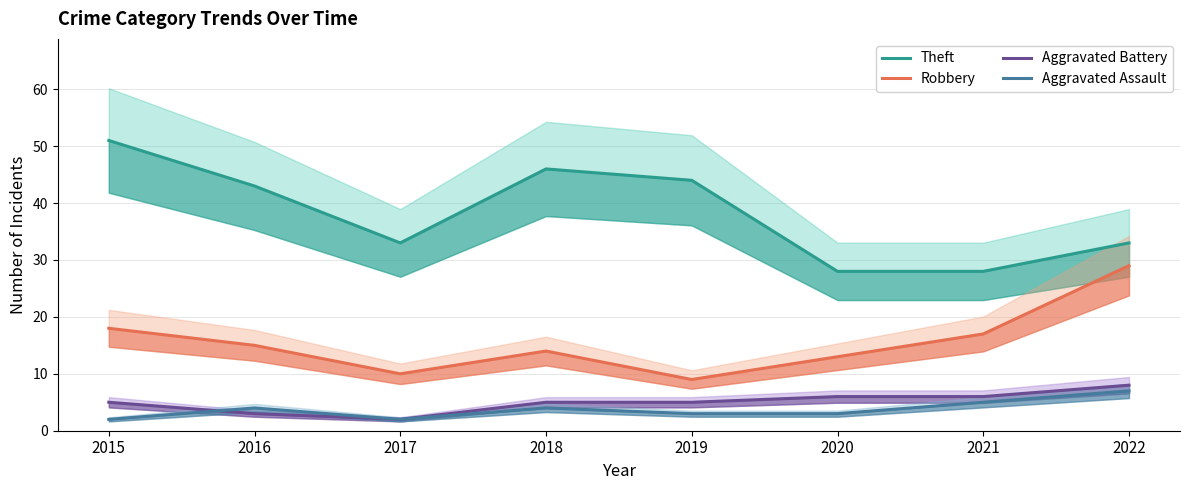

Rank the series by their maximum value, from highest to lowest.

Theft, Robbery, Aggravated Battery, Aggravated Assault